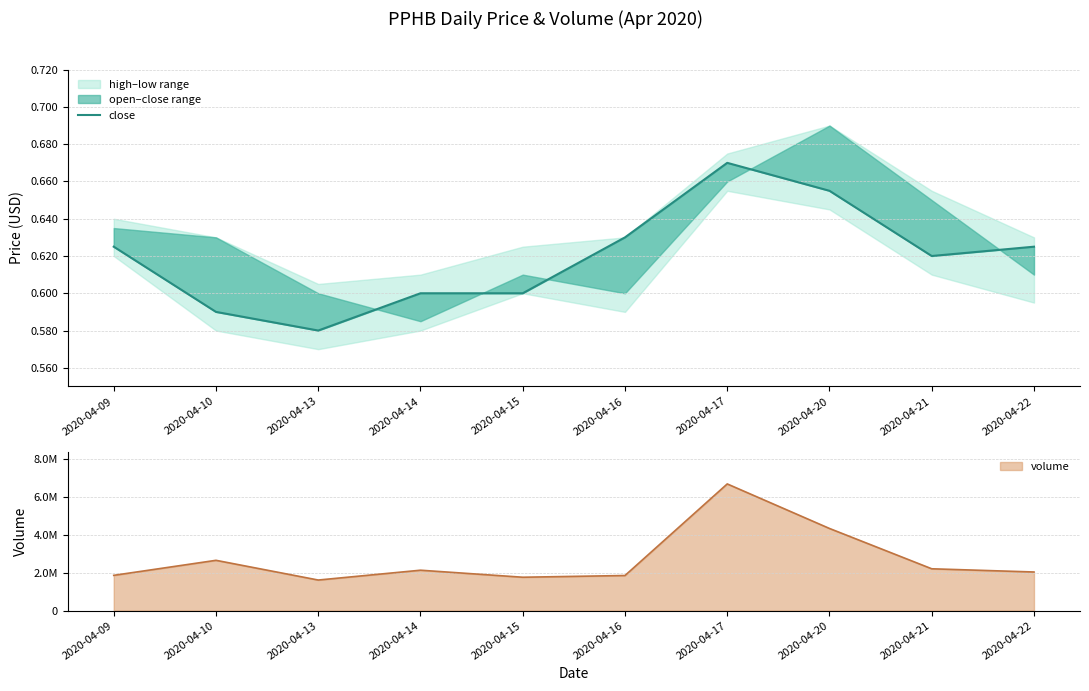

Which category has the highest value across all series?

2020-04-17